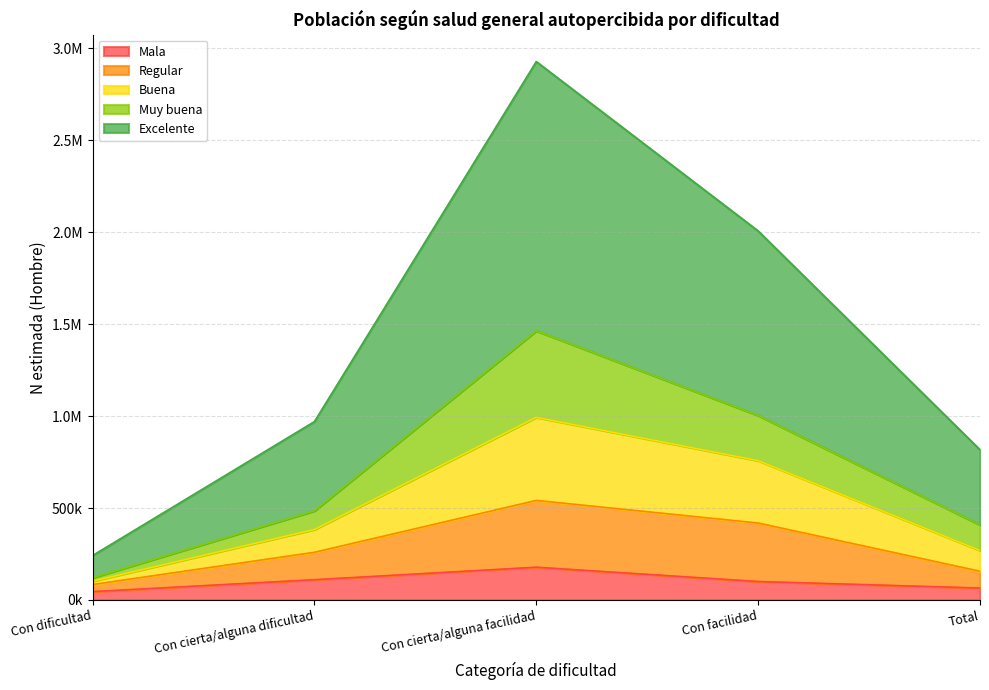

The Regular series shows 1303466 at Con facilidad. True or false?

False